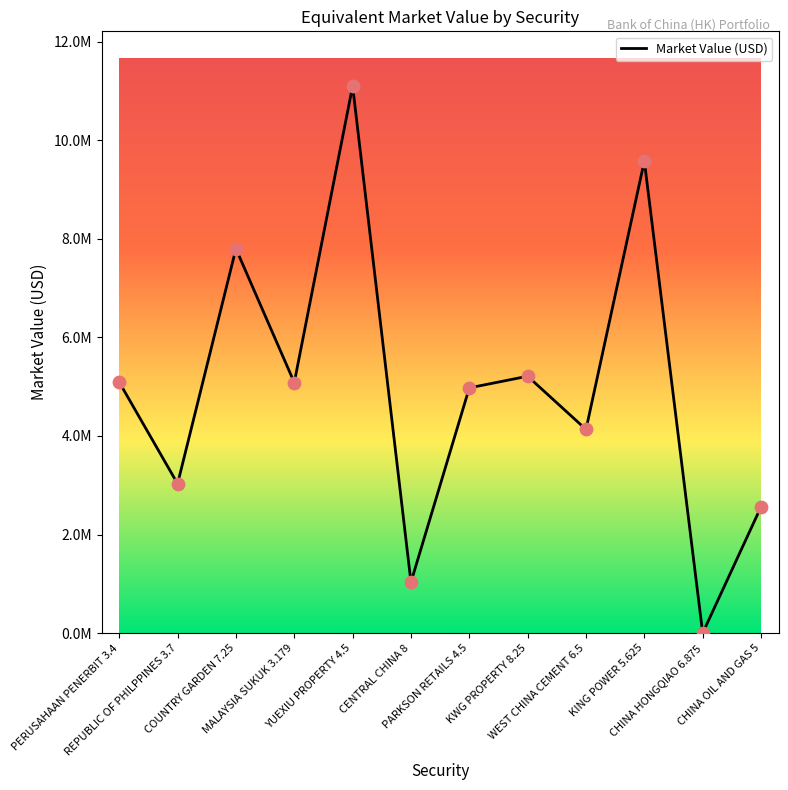

Between KING POWER 5.625 and PERUSAHAAN PENERBIT 3.4, which is larger?

KING POWER 5.625